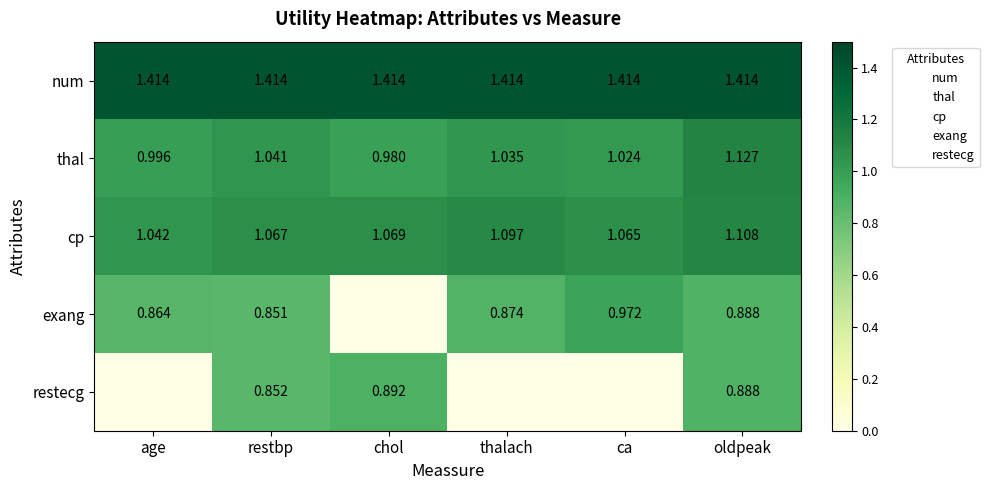

Which label corresponds to the largest value in the chart?

age